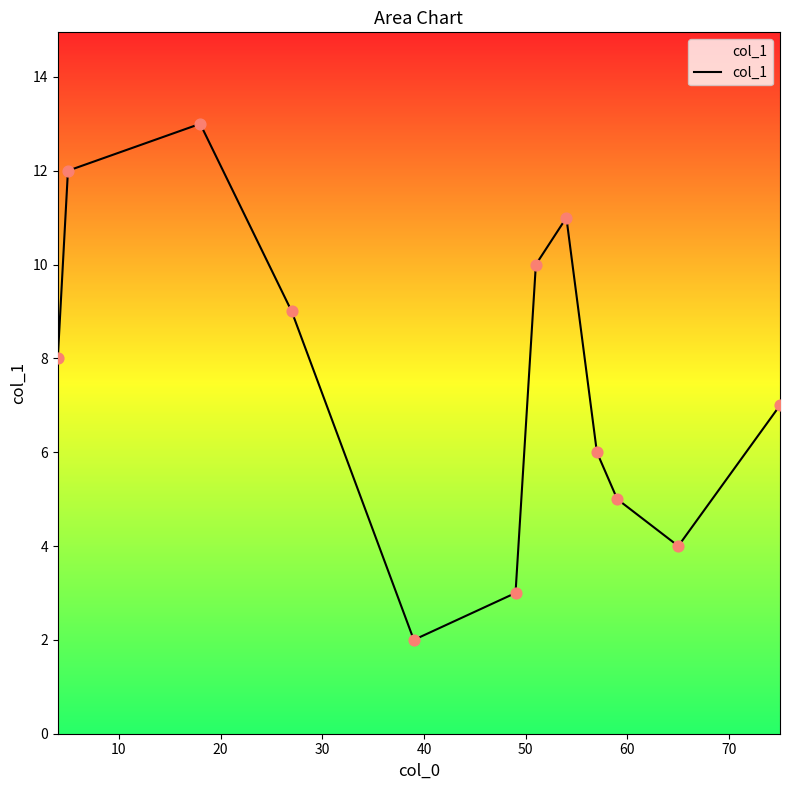

What is the maximum value shown in the chart?

13